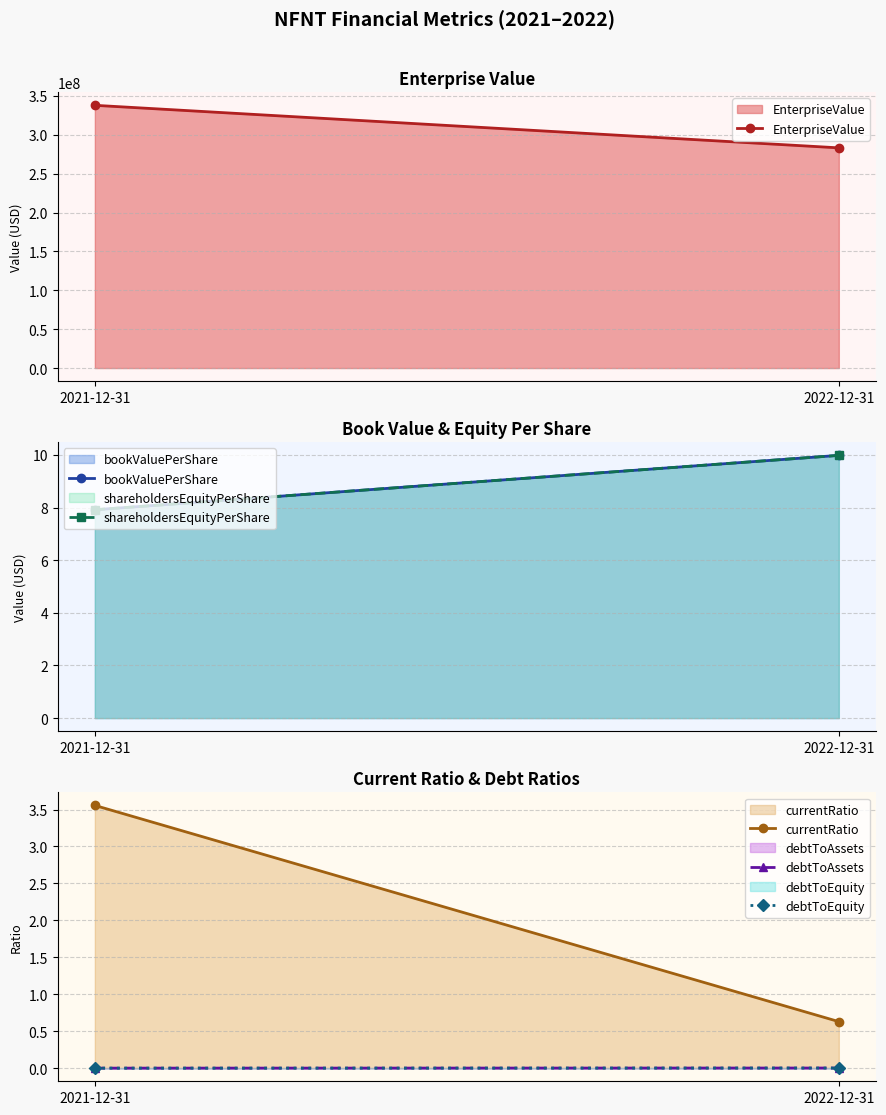

Between 2021-12-31 and 2022-12-31, which series saw the biggest shift?

EnterpriseValue